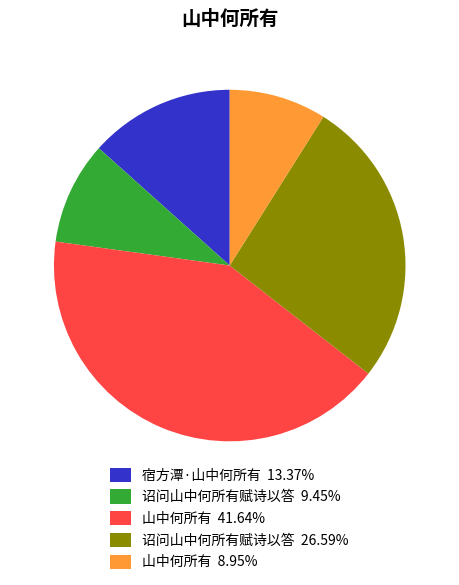

Combined, do 山中何所有 41.64% and 诏问山中何所有赋诗以答 26.59% account for over 50%?

Yes